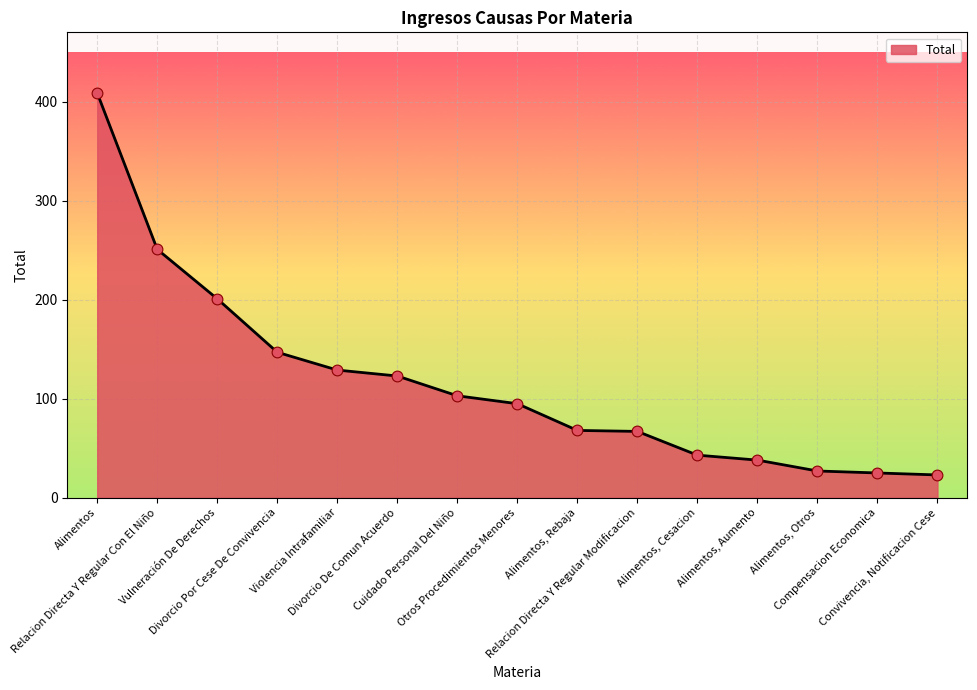

What is the change in value from Divorcio De Comun Acuerdo to Compensacion Economica?

-98